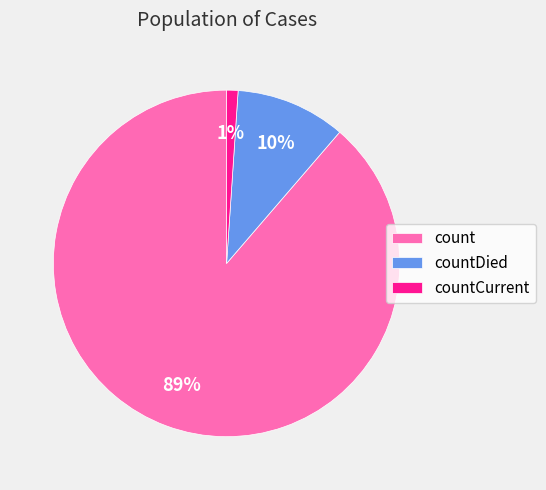

To the nearest percent, what percentage of the pie is count?

89%